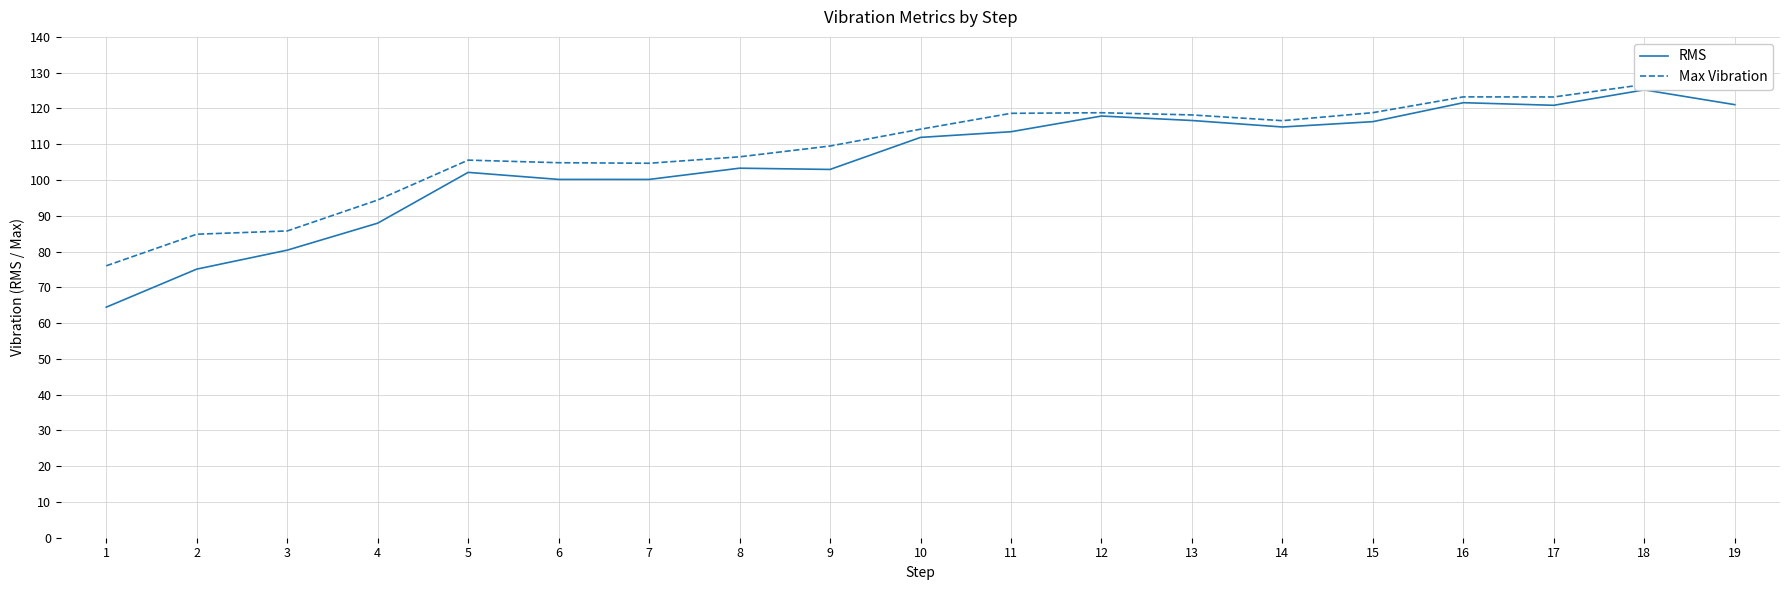

What is the value of the Max Vibration point at the 5th from the left?

105.6